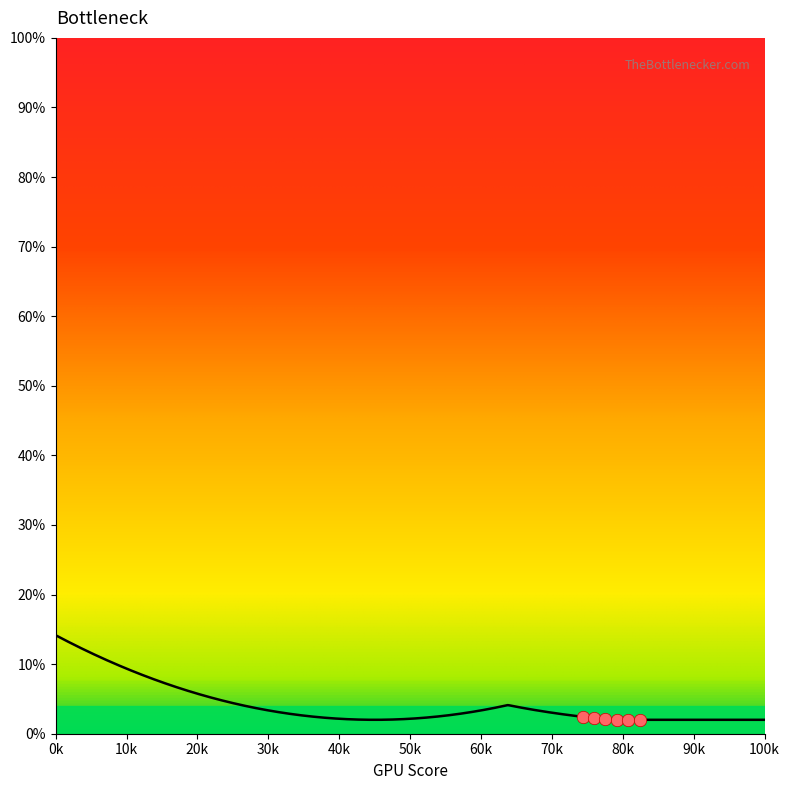

What is the maximum value shown in the chart?

14.2